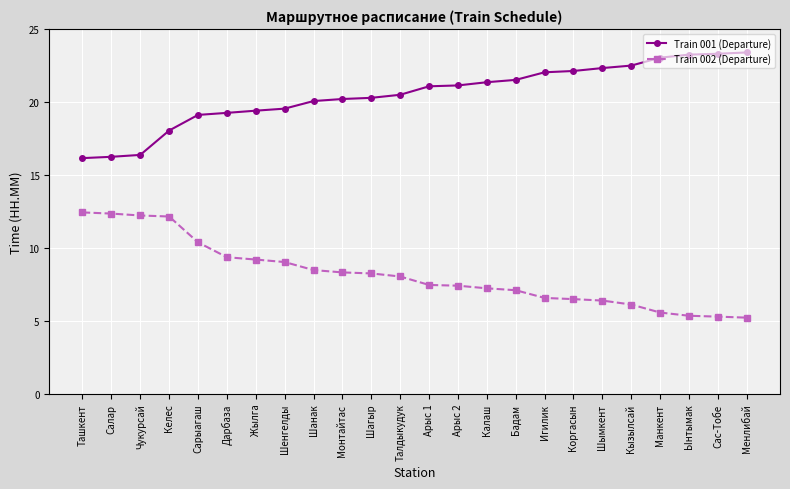

List the series in order of their overall mean, highest first.

Train 001 (Departure), Train 002 (Departure)